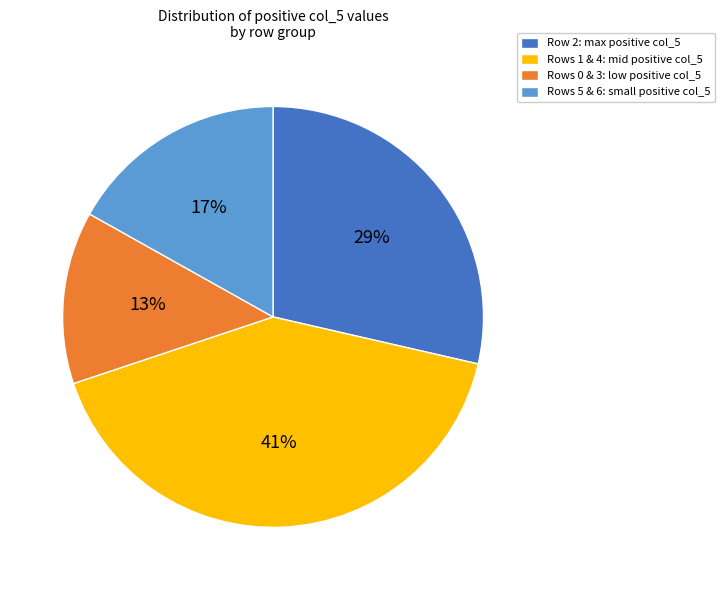

To the nearest percent, what percentage of the pie is Rows 1 & 4: mid positive col_5?

41%